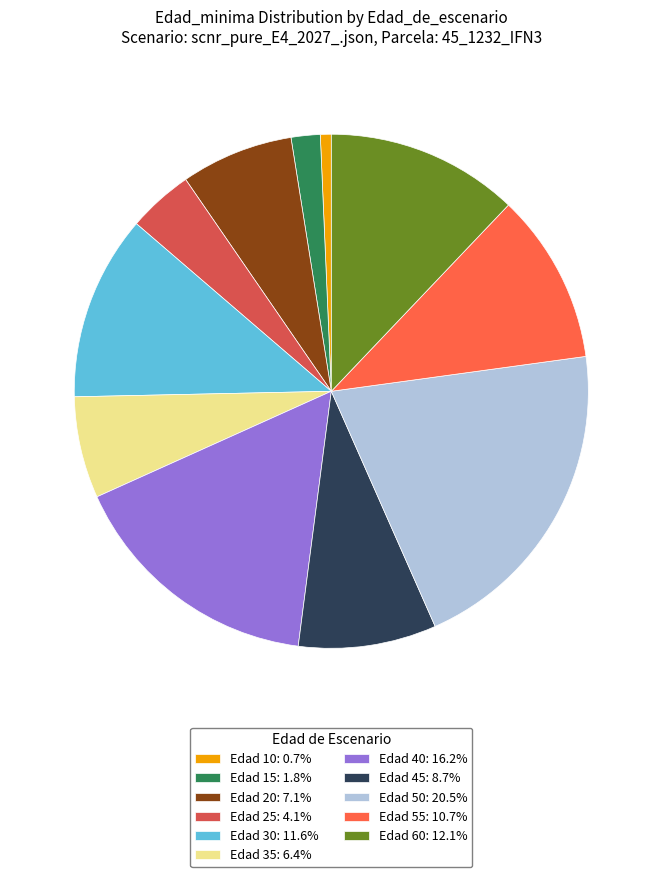

Approximately how many times larger is the value at Edad 45: 8.7% compared to Edad 40: 16.2%?

0.5